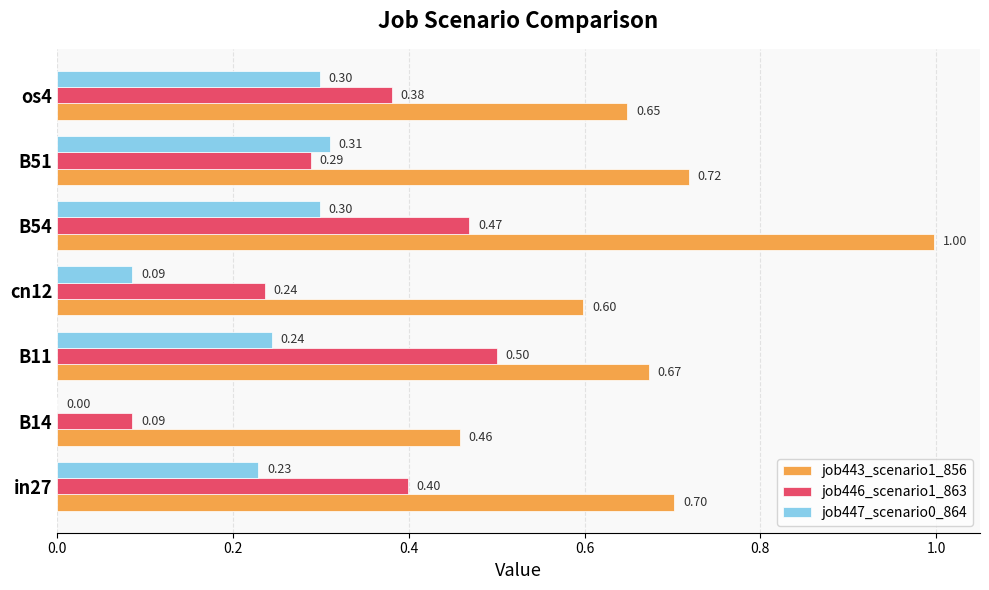

What is the sum of all job443_scenario1_856 values?

4.8